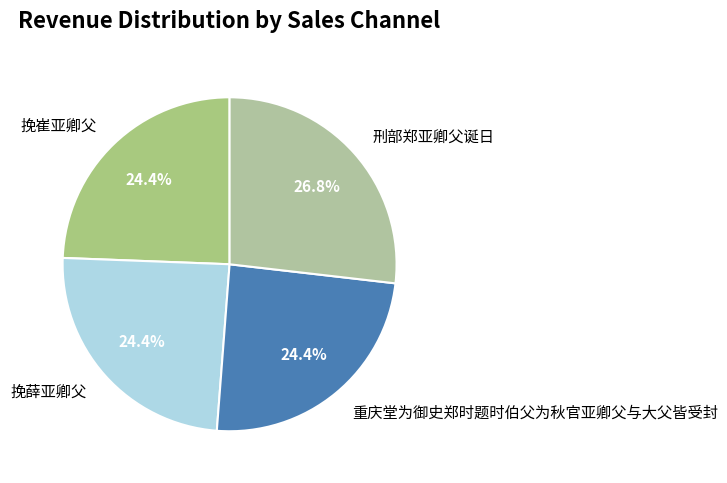

What is the largest slice in the pie chart?

刑部郑亚卿父诞日